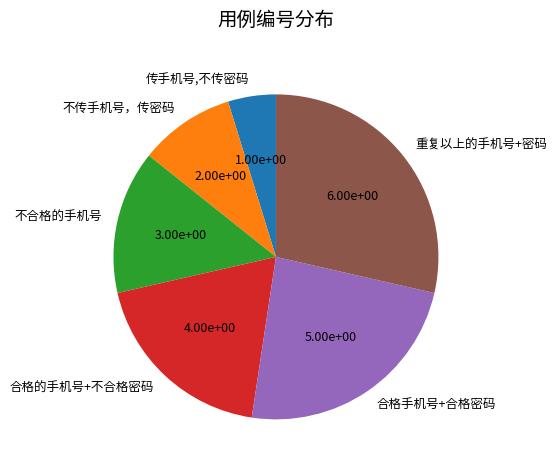

How many segments does this pie chart have?

6